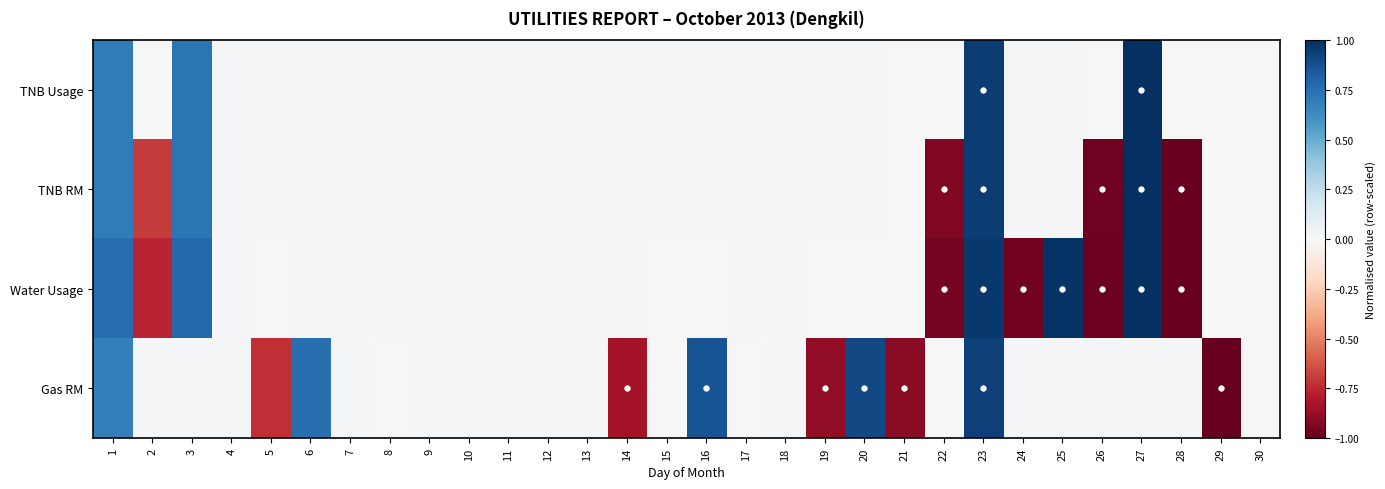

Reading left to right, what are all the values shown in this chart?

TNB Usage: 1=0.7	2=0.0	3=0.7	4=0.0	5=0.0	6=0.0	7=0.0	8=0.0	9=0.0	10=0.0	11=0.0	12=0.0	13=0.0	14=0.0	15=0.0	16=0.0	17=0.0	18=0.0	19=0.0	20=0.0	21=0.0	22=0.0	23=0.9	24=0.0	25=0.0	26=0.0	27=1.0	28=0.0	29=0.0	30=0.0
TNB RM: 1=0.7	2=-0.7	3=0.7	4=0.0	5=0.0	6=0.0	7=0.0	8=0.0	9=0.0	10=0.0	11=0.0	12=0.0	13=0.0	14=0.0	15=0.0	16=0.0	17=0.0	18=0.0	19=0.0	20=0.0	21=0.0	22=-0.9	23=0.9	24=0.0	25=0.0	26=-1.0	27=1.0	28=-1.0	29=0.0	30=0.0
Water Usage: 1=0.8	2=-0.8	3=0.8	4=0.0	5=0.0	6=0.0	7=0.0	8=0.0	9=0.0	10=0.0	11=0.0	12=0.0	13=0.0	14=0.0	15=0.0	16=0.0	17=0.0	18=0.0	19=0.0	20=0.0	21=0.0	22=-1.0	23=1.0	24=-1.0	25=1.0	26=-1.0	27=1.0	28=-1.0	29=0.0	30=0.0
Gas RM: 1=0.7	2=0.0	3=0.0	4=0.0	5=-0.7	6=0.8	7=0.0	8=0.0	9=0.0	10=0.0	11=0.0	12=0.0	13=0.0	14=-0.8	15=0.0	16=0.9	17=0.0	18=0.0	19=-0.9	20=0.9	21=-0.9	22=0.0	23=0.9	24=0.0	25=0.0	26=0.0	27=0.0	28=0.0	29=-1.0	30=0.0